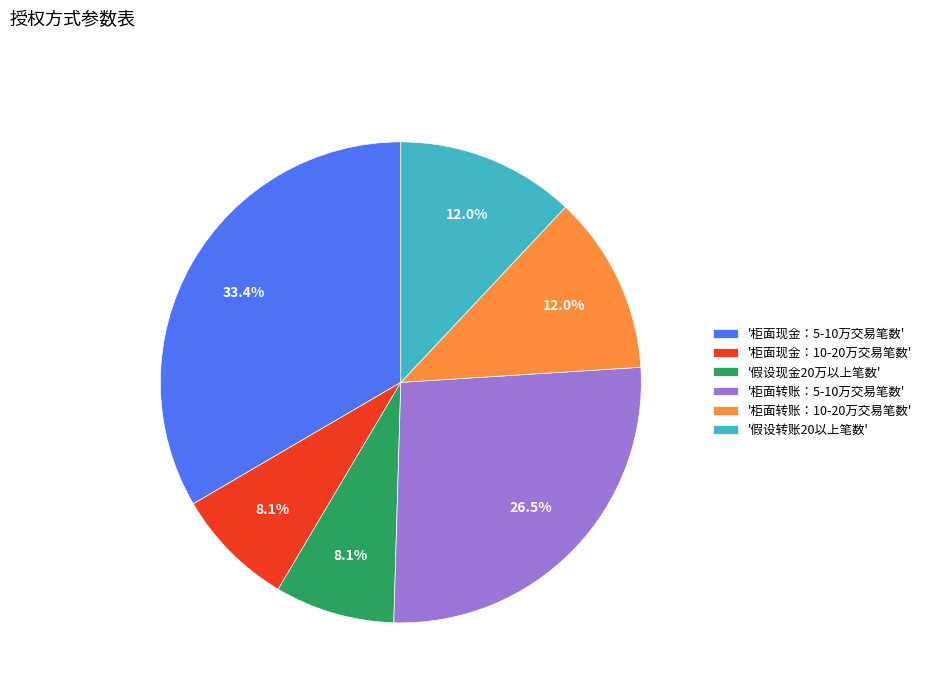

What percentage is NOT represented by '柜面现金：5-10万交易笔数'?

66.6%